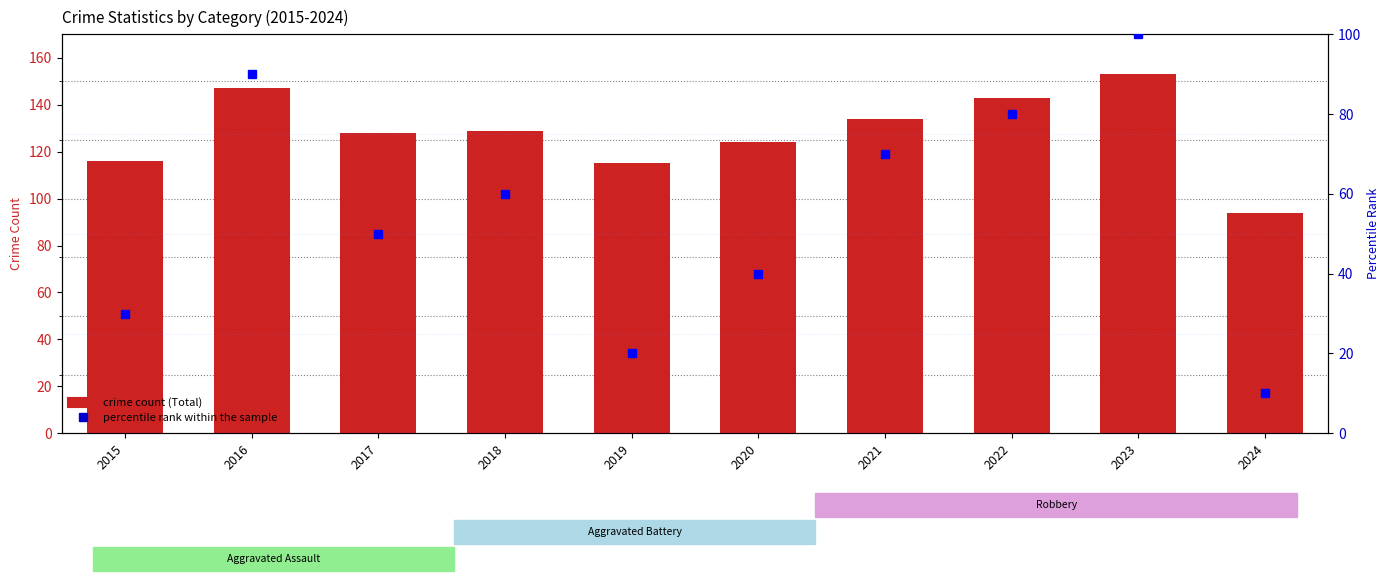

Which label corresponds to the smallest value in the chart?

2024